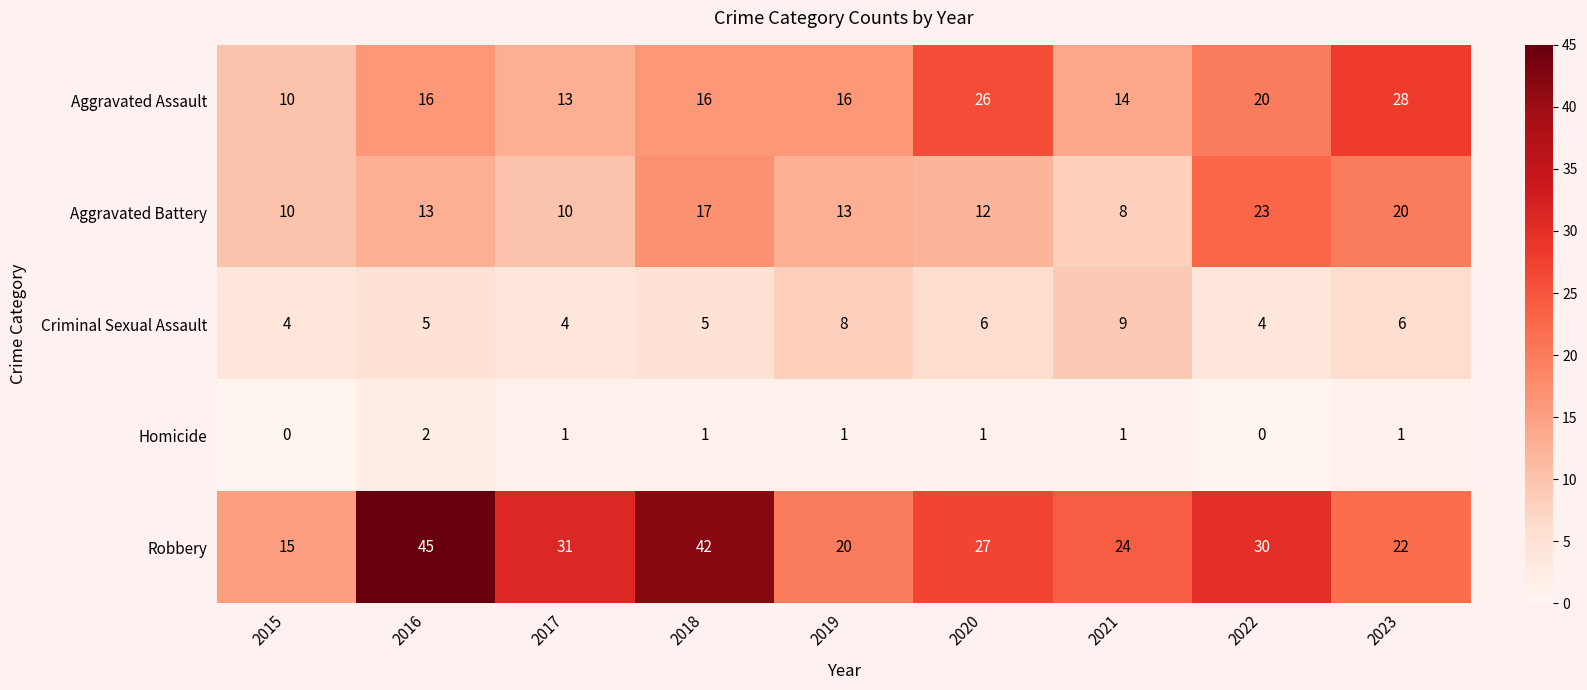

Rank the series at 2021 from highest to lowest value.

Robbery, Aggravated Assault, Criminal Sexual Assault, Aggravated Battery, Homicide